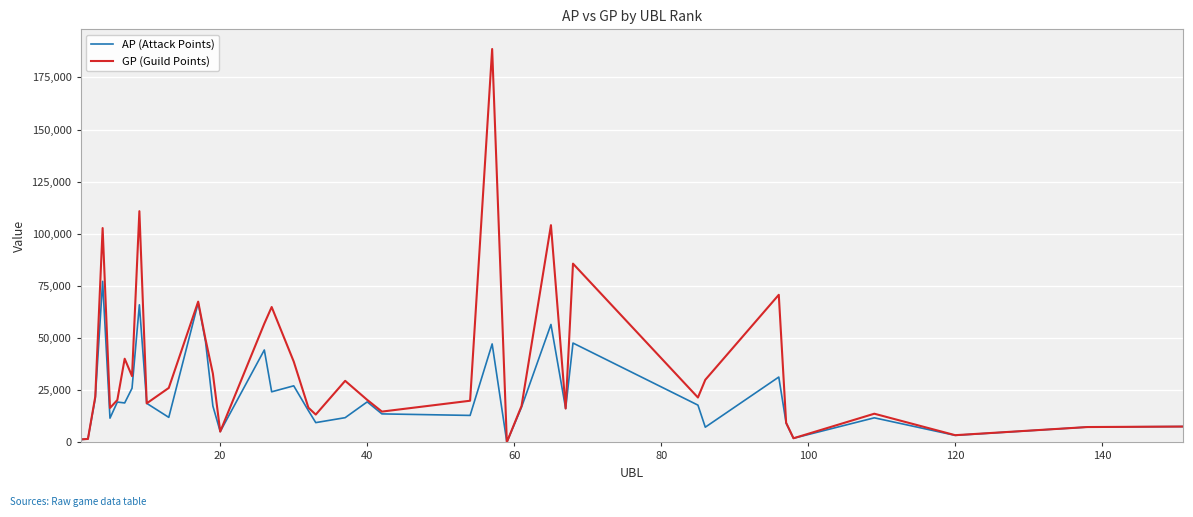

What is the greatest value displayed?

188605